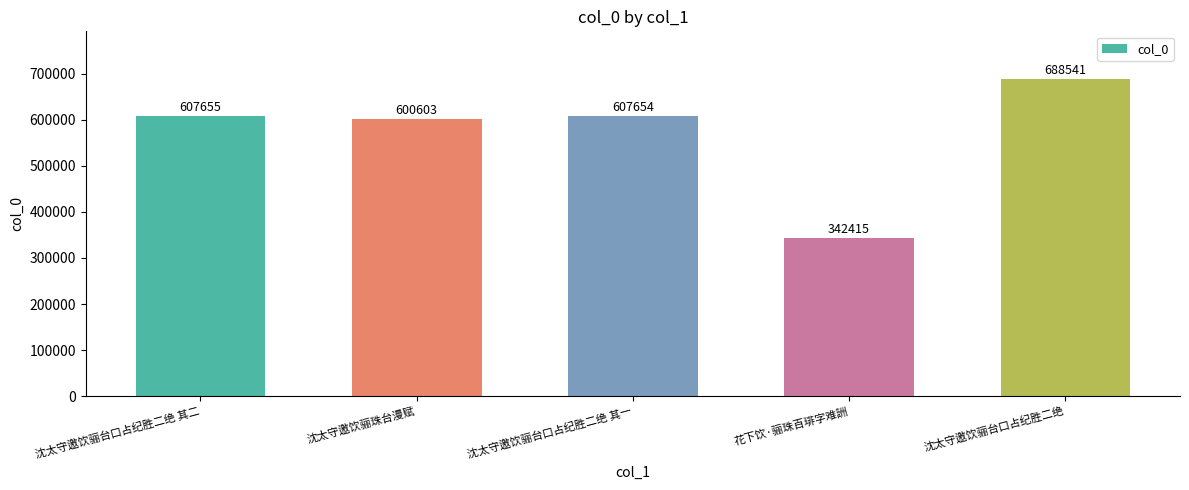

What position from the left is 沈太守邀饮骊台口占纪胜二绝?

5